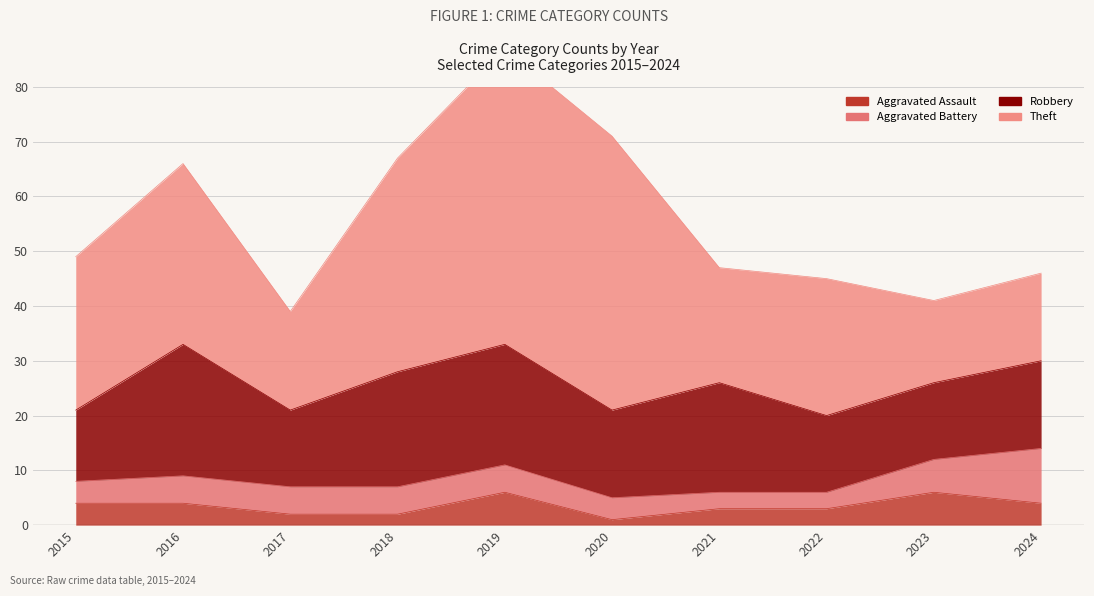

What is the value of the Theft point at the 1st from the left?

28